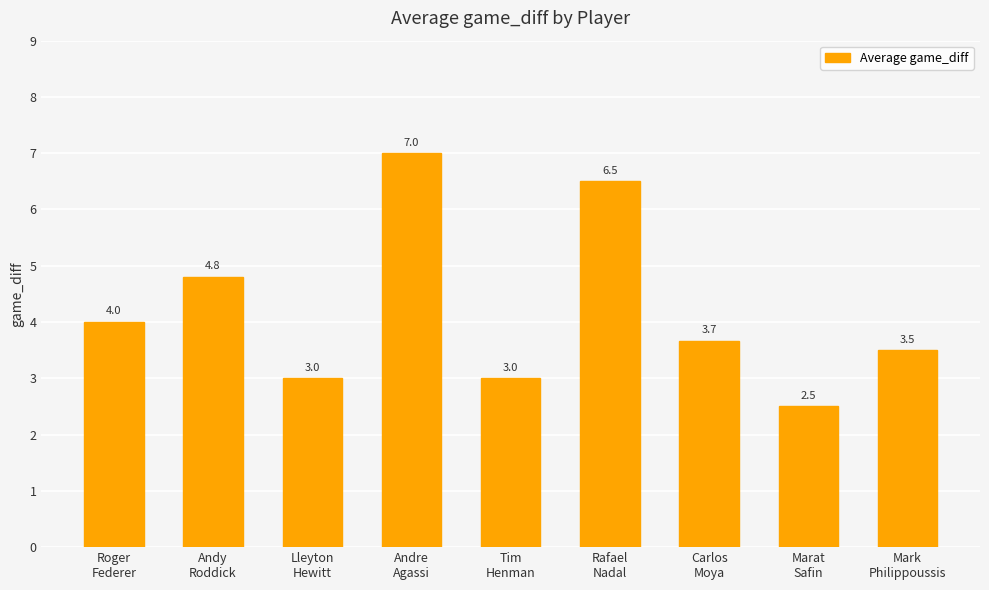

At which category does the chart reach its peak across all series?

Andre
Agassi